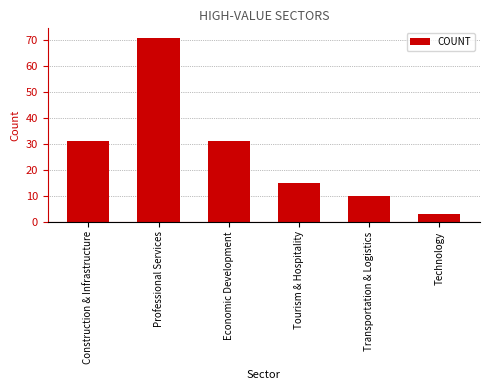

Is it true that the value at Technology is 3?

True